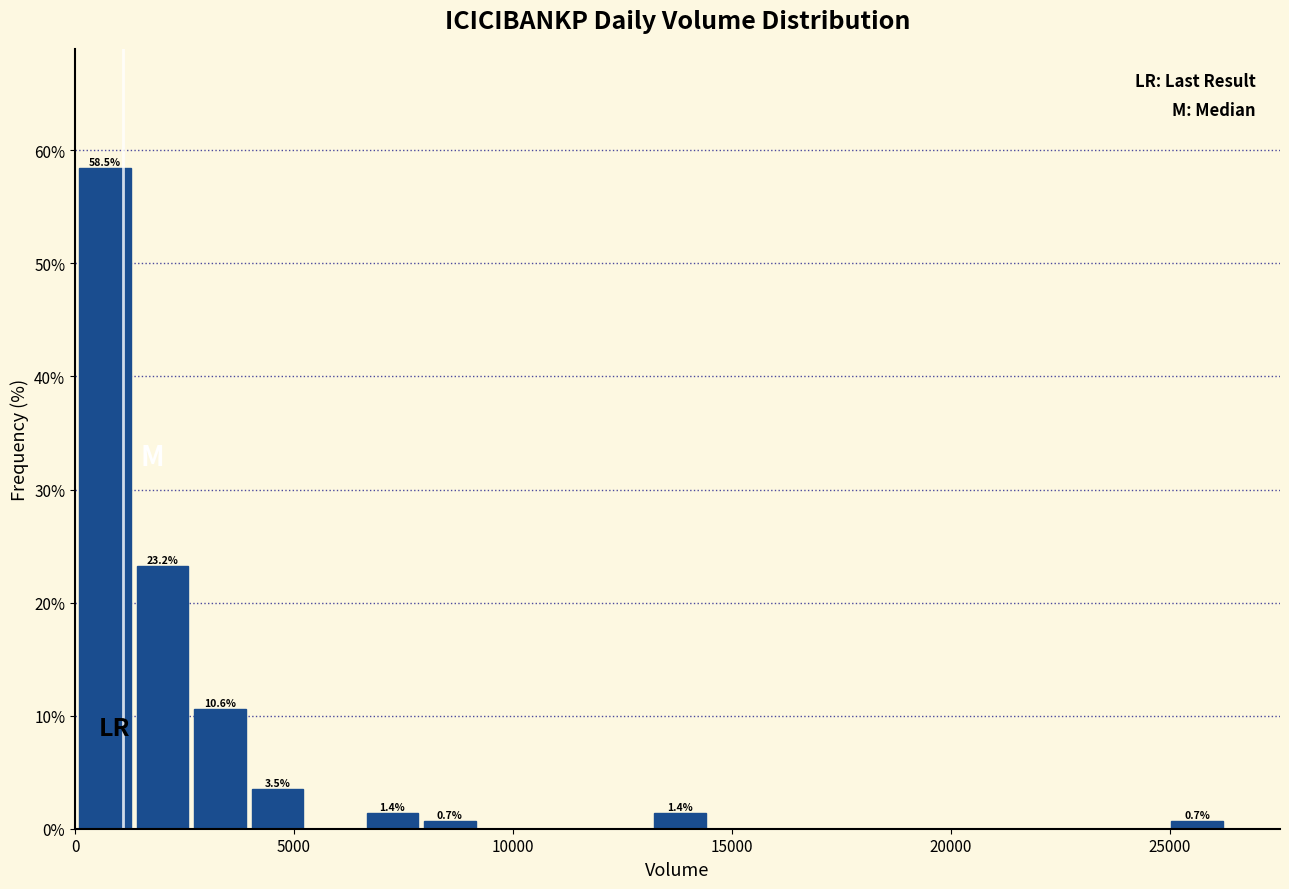

Read against the x-axis, roughly where is the centre of the tallest bar?

500